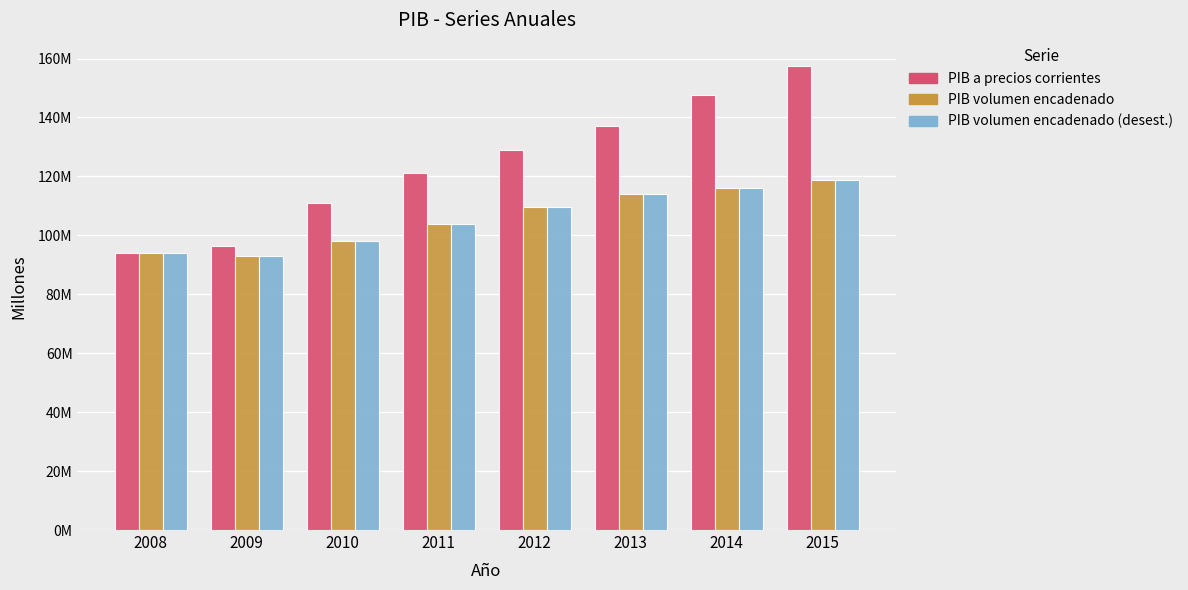

What is the total value across all series at 2010?

307393054